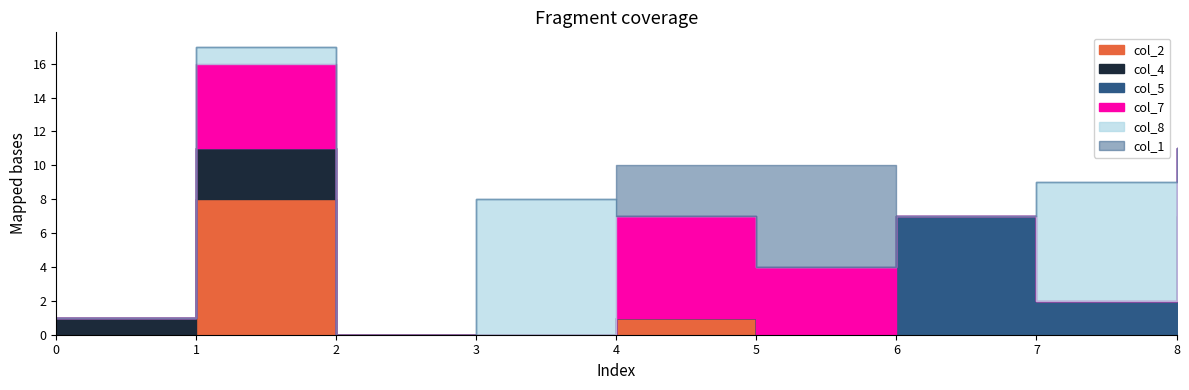

How many data points does each series have?

9